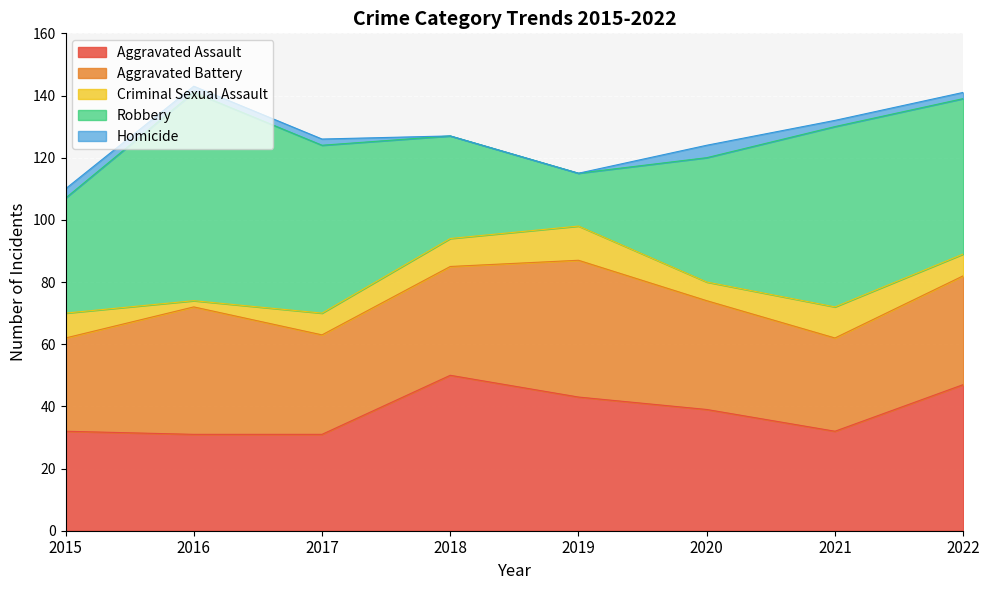

At which label does Aggravated Assault reach its peak?

2018